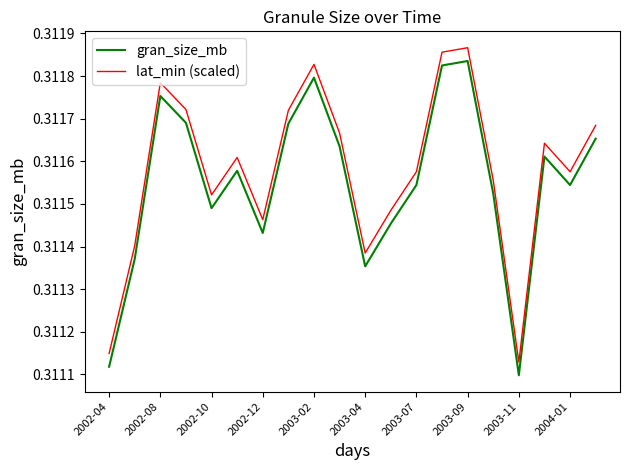

Which series has the widest spread of values?

lat_min (scaled)